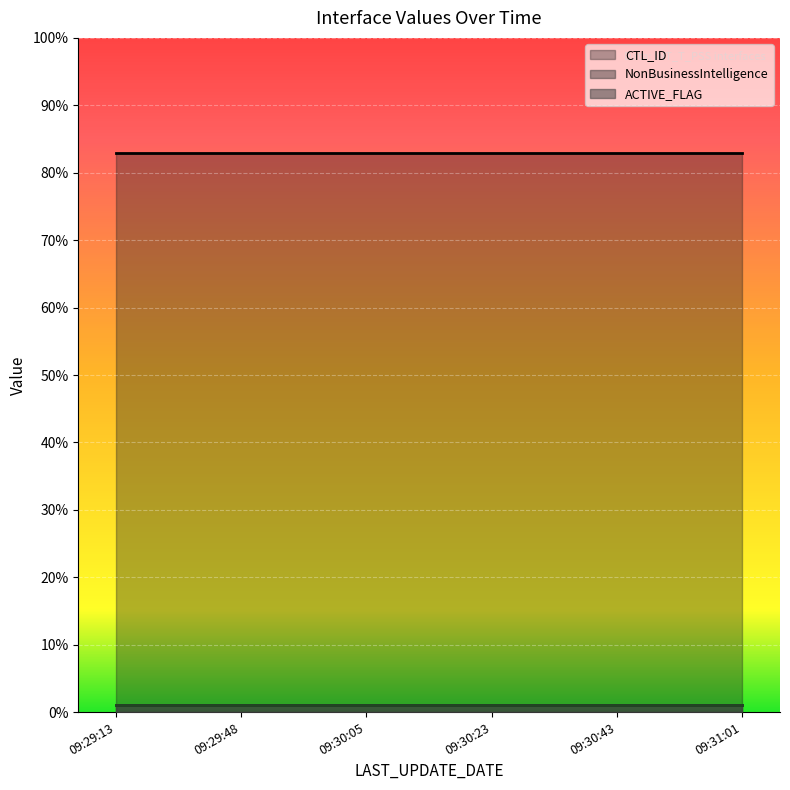

Read the ACTIVE_FLAG value at 2016-12-09 09:30:05.

1